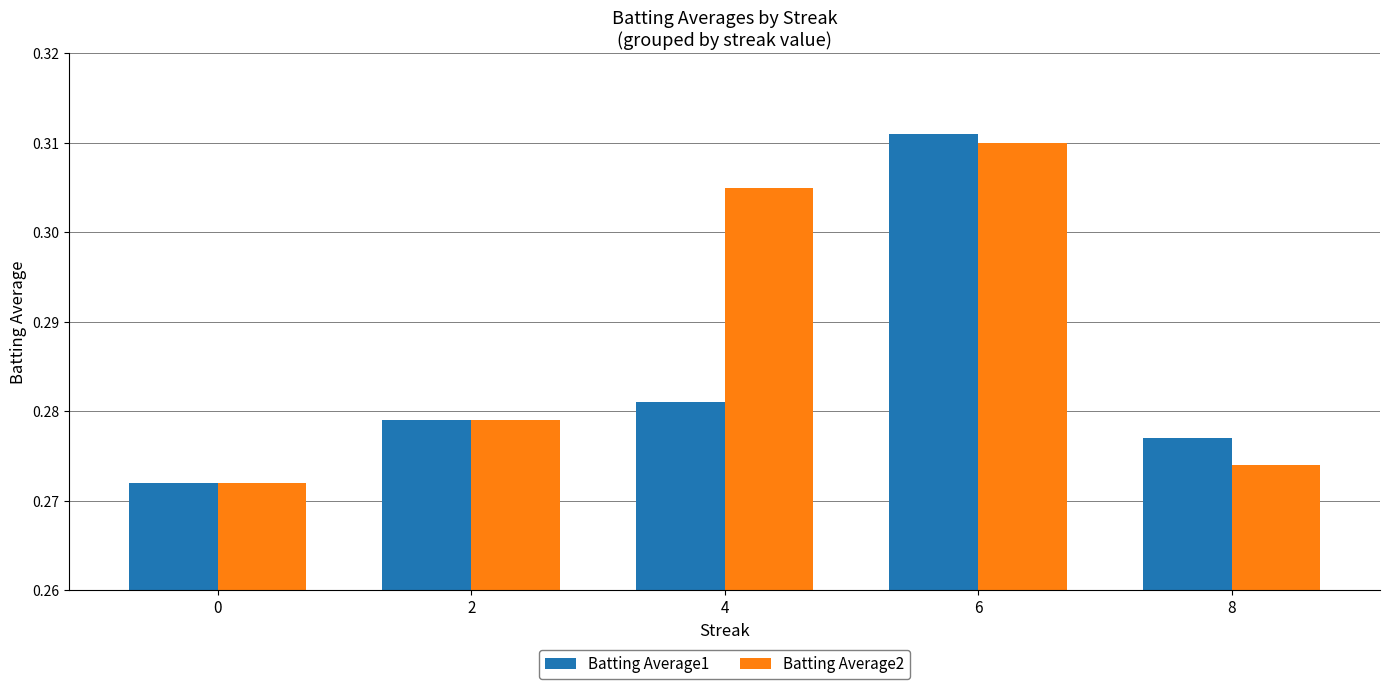

Is it true that Batting Average2 equals 0.1 at 4?

False